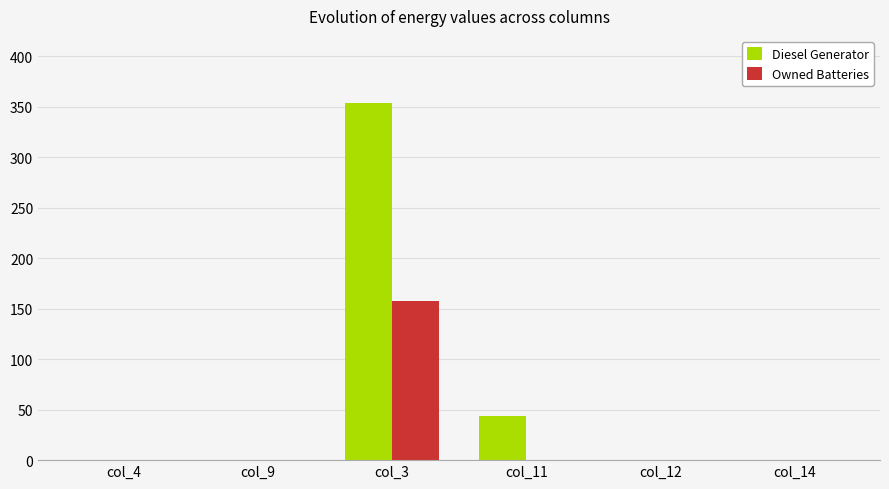

At which category does the chart reach its peak across all series?

col_3